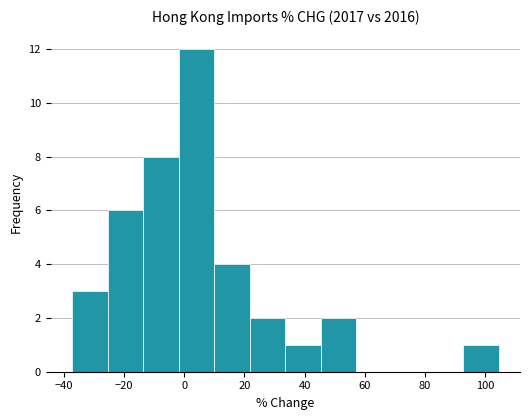

Reading left to right, transcribe this chart: for each bar, give the range it covers on the x-axis and its height. Neither the bar edges nor the heights are printed on the chart, so give them approximately, as read against the axes.

-38 to -26: 3
-26 to -14: 6
-14 to -2: 8
-2 to 10: 12
10 to 22: 4
22 to 34: 2
34 to 46: 1
46 to 58: 2
58 to 70: 0
70 to 80: 0
80 to 92: 0
92 to 104: 1